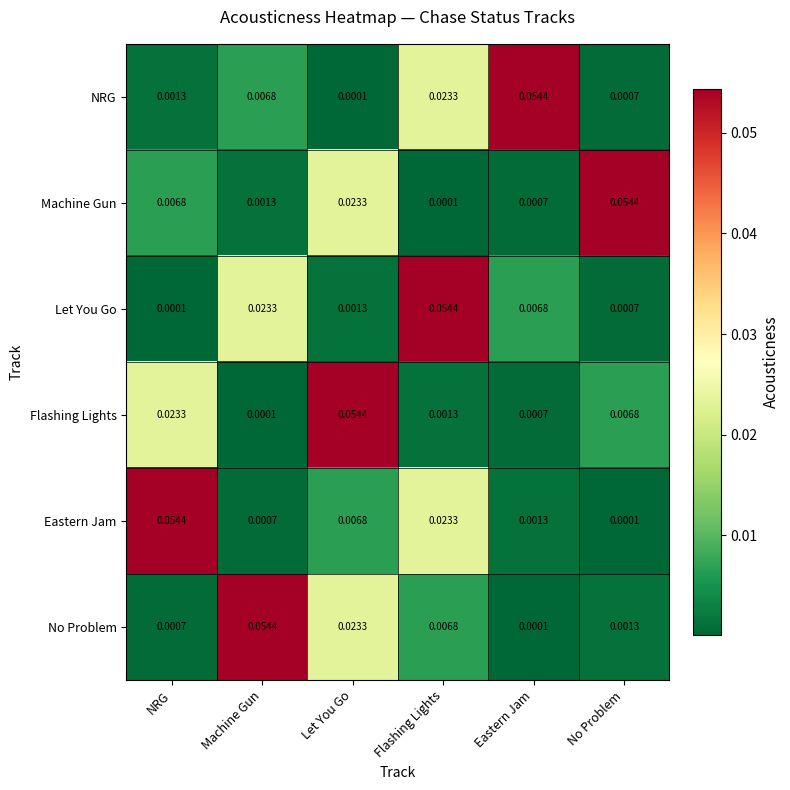

How many data points does each series have?

6